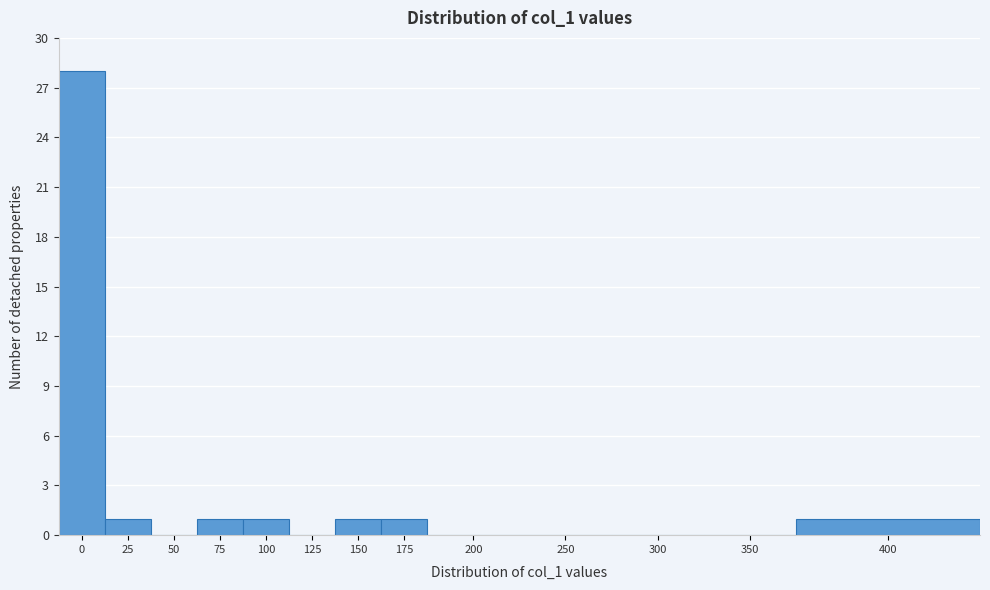

Reading left to right, extract all data points from this chart.

0=28	25=1	50=0	75=1	100=1	125=0	150=1	175=1	200=0	250=0	300=0	350=0	400=1